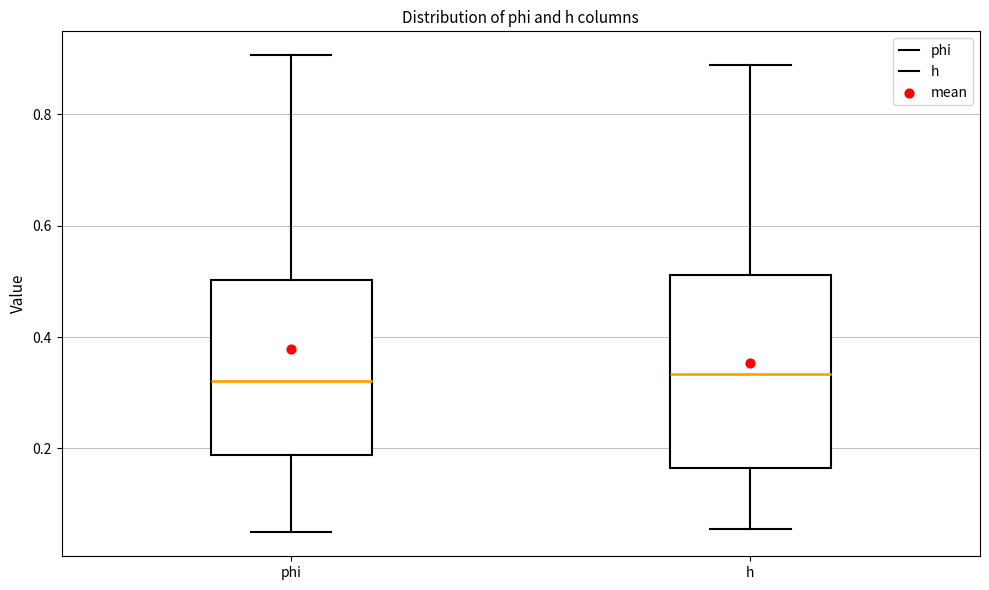

Comparing the boxes themselves (not the whiskers), which one is the tallest?

h